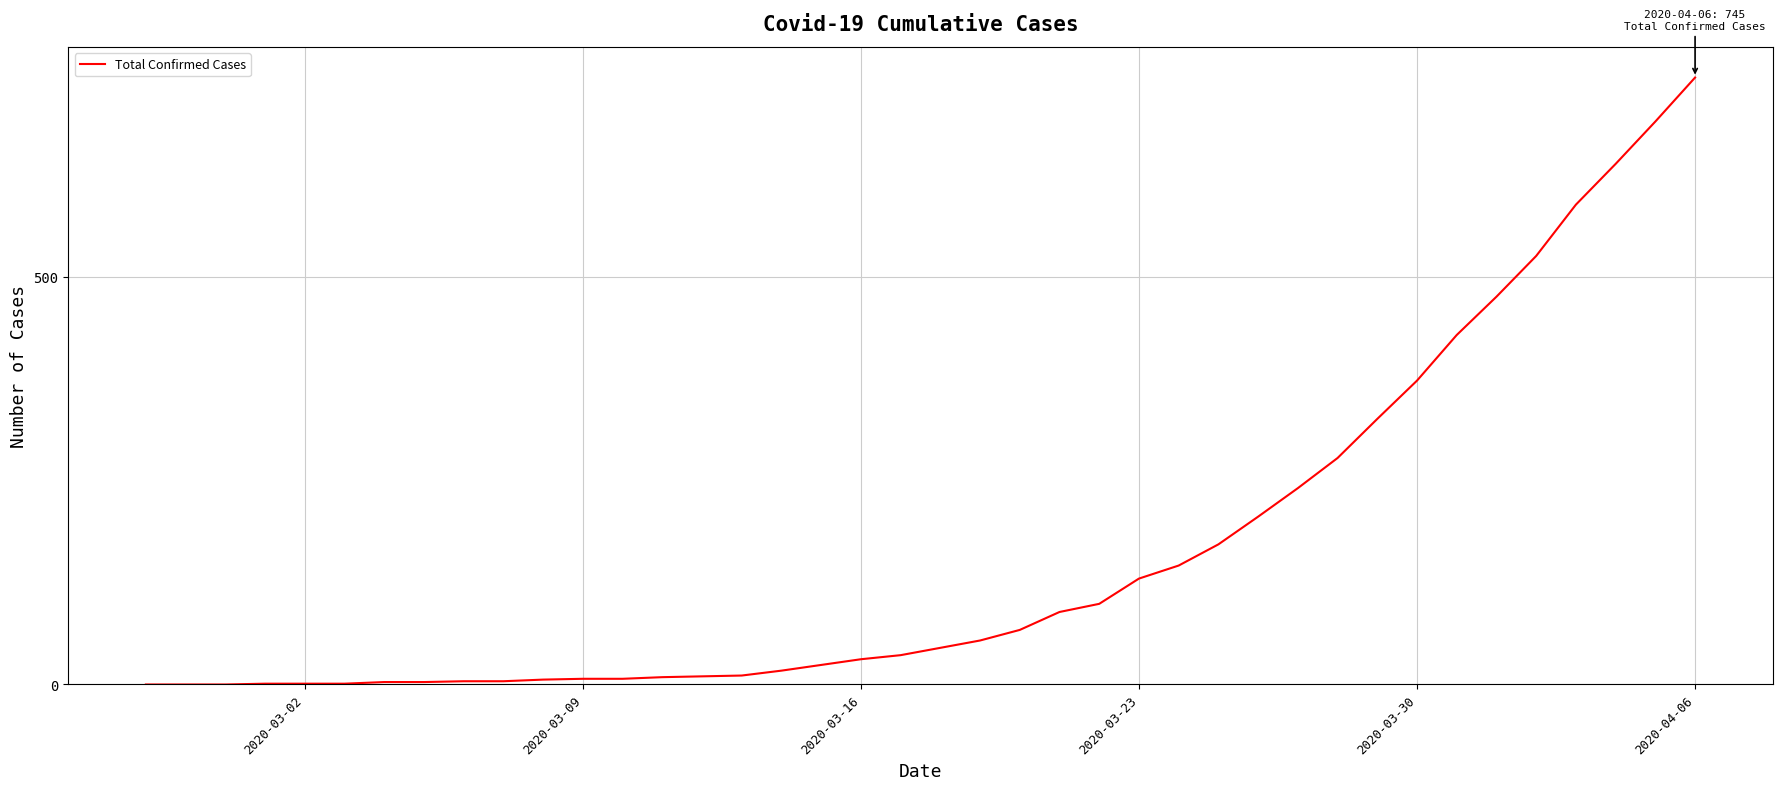

What is the difference between the maximum and minimum values?

745